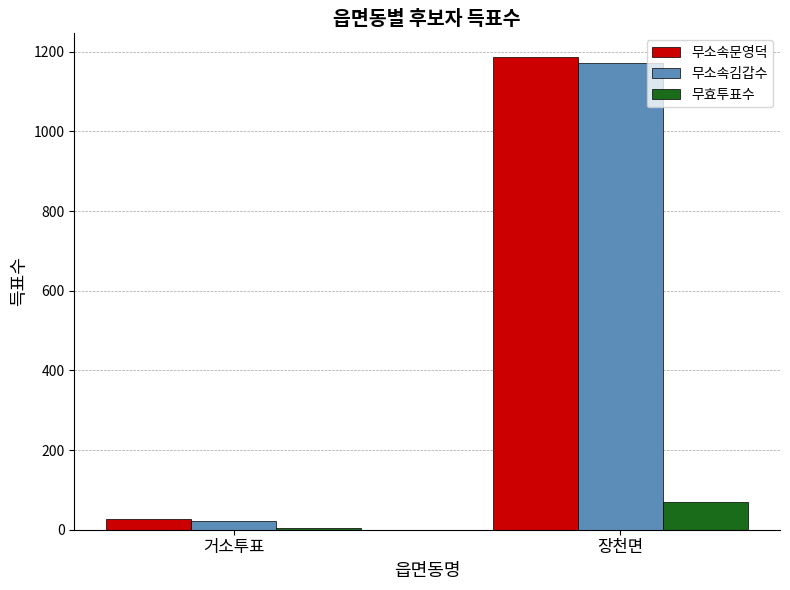

At which label is 무효투표수 closest to 36?

거소투표